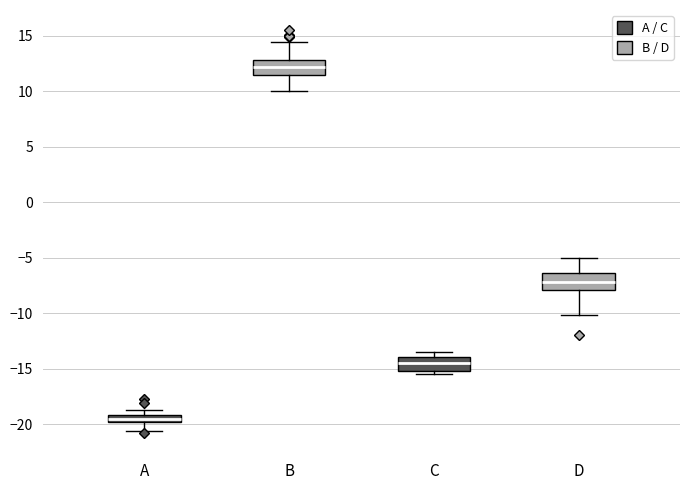

Which box has the lowest median line?

A